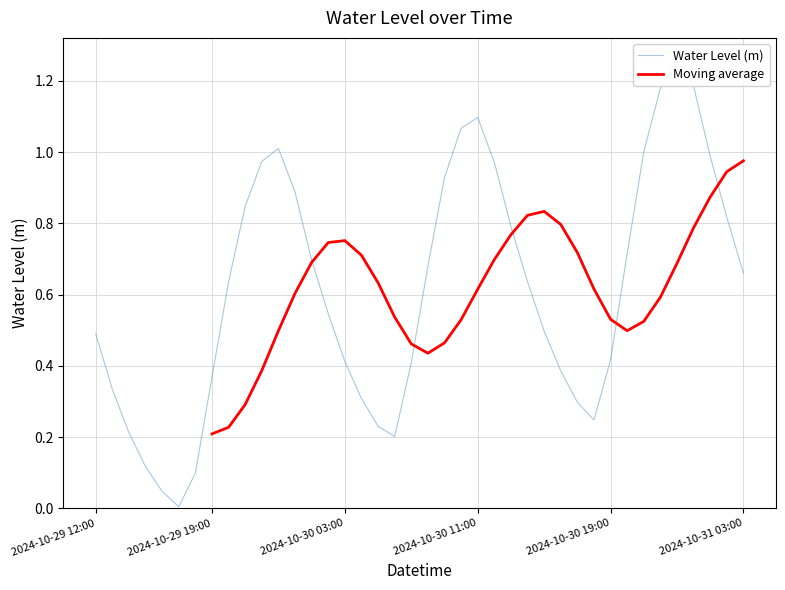

Which category has the highest value across all series?

2024-10-30 23:00